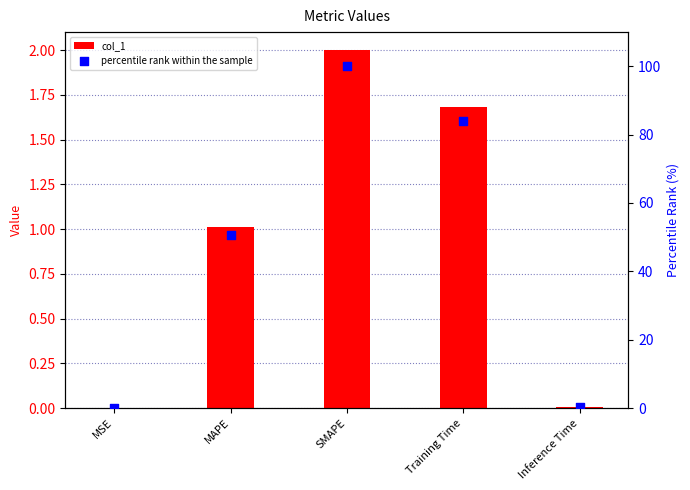

Which series has the widest spread of Y values?

percentile rank within the sample